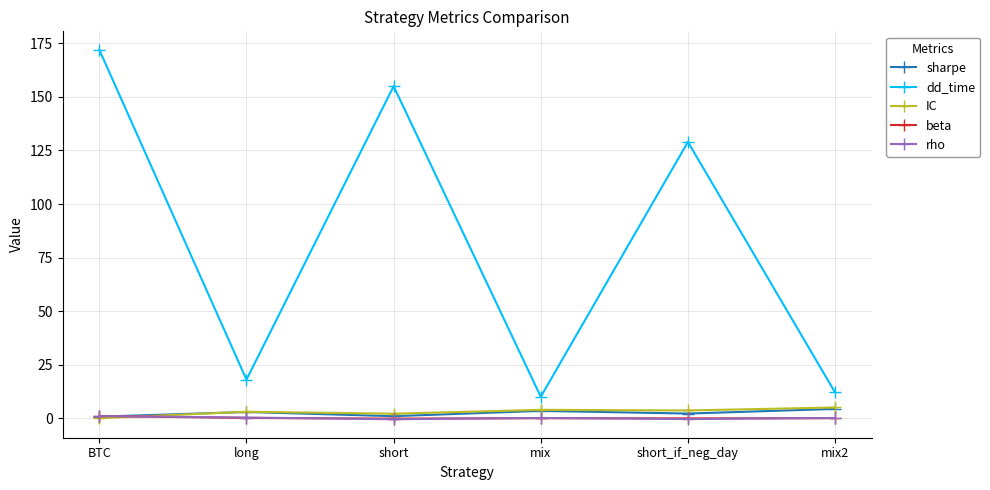

How many interior local peaks does the dd_time series have?

2